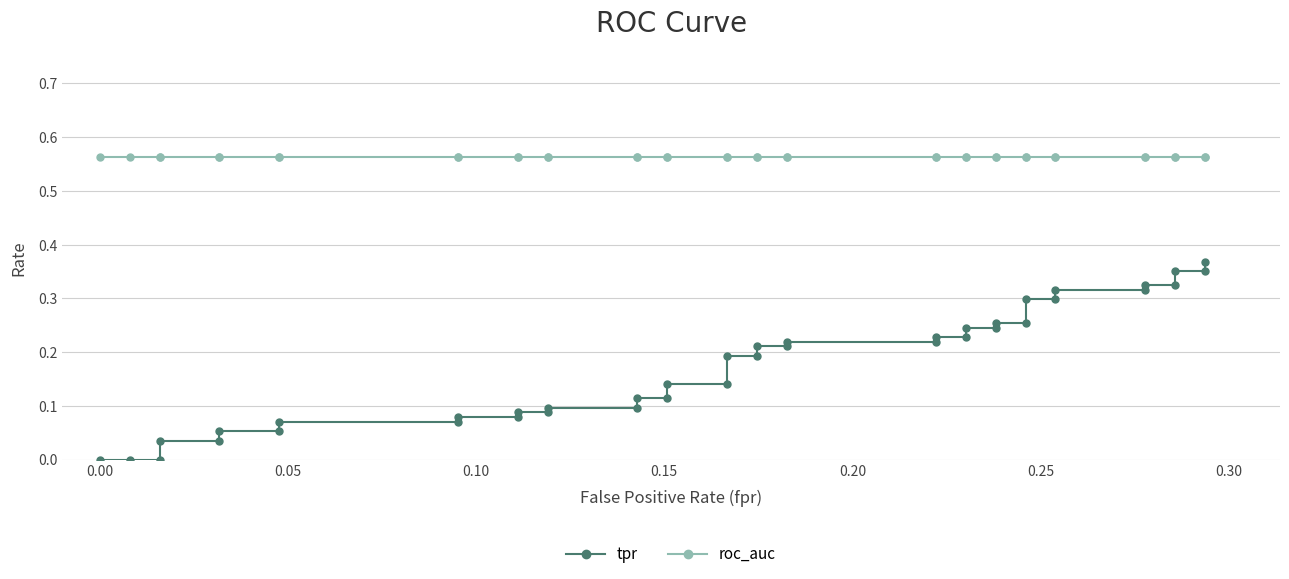

What are all the series names shown in the legend?

tpr, roc_auc